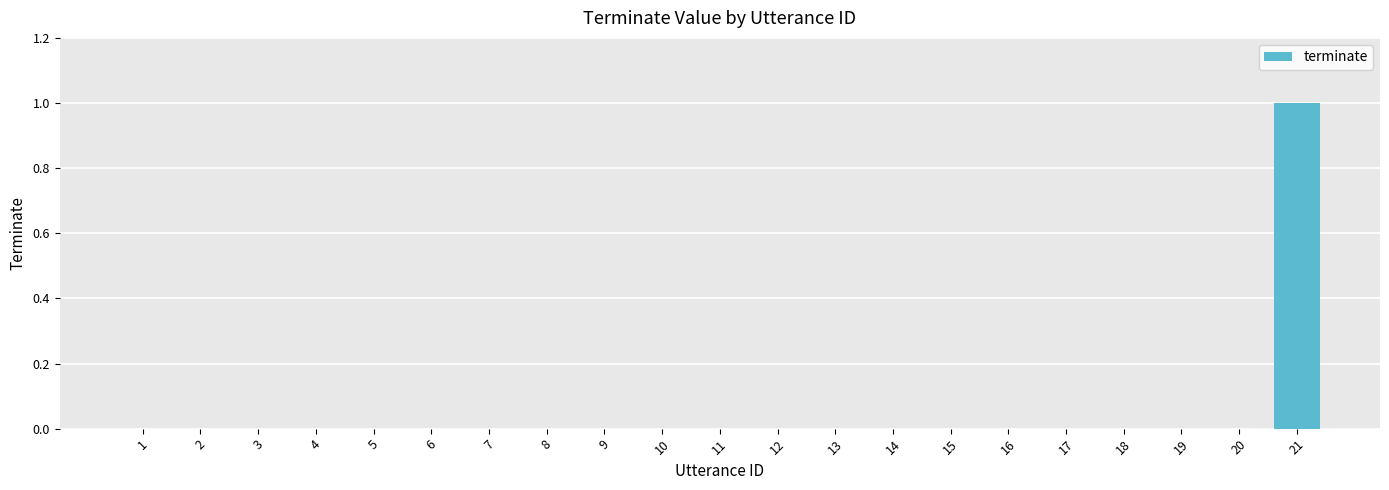

Is it true that the value at 11 is 0?

True